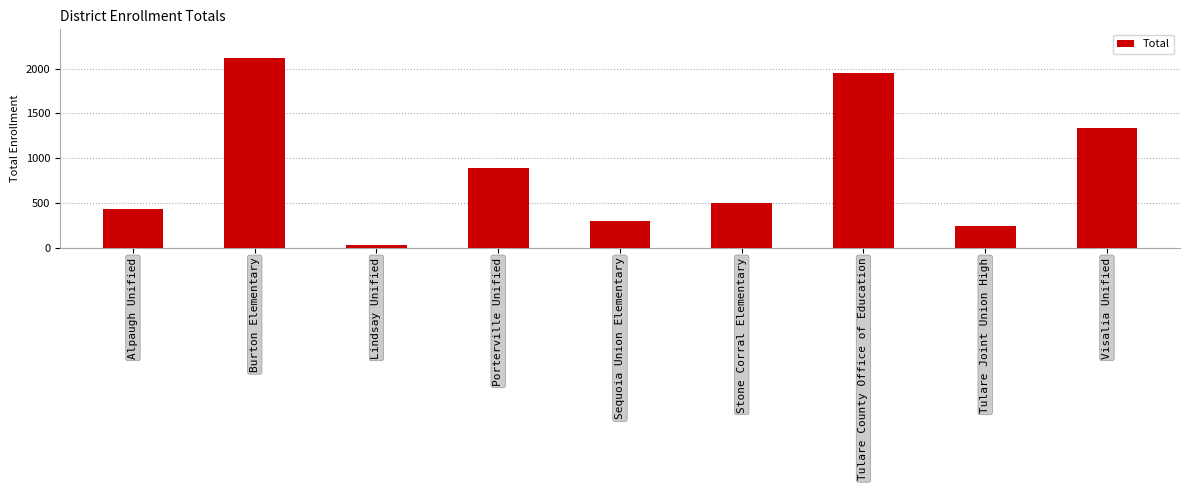

What is the change in value from Tulare County Office of Education to Visalia Unified?

-620